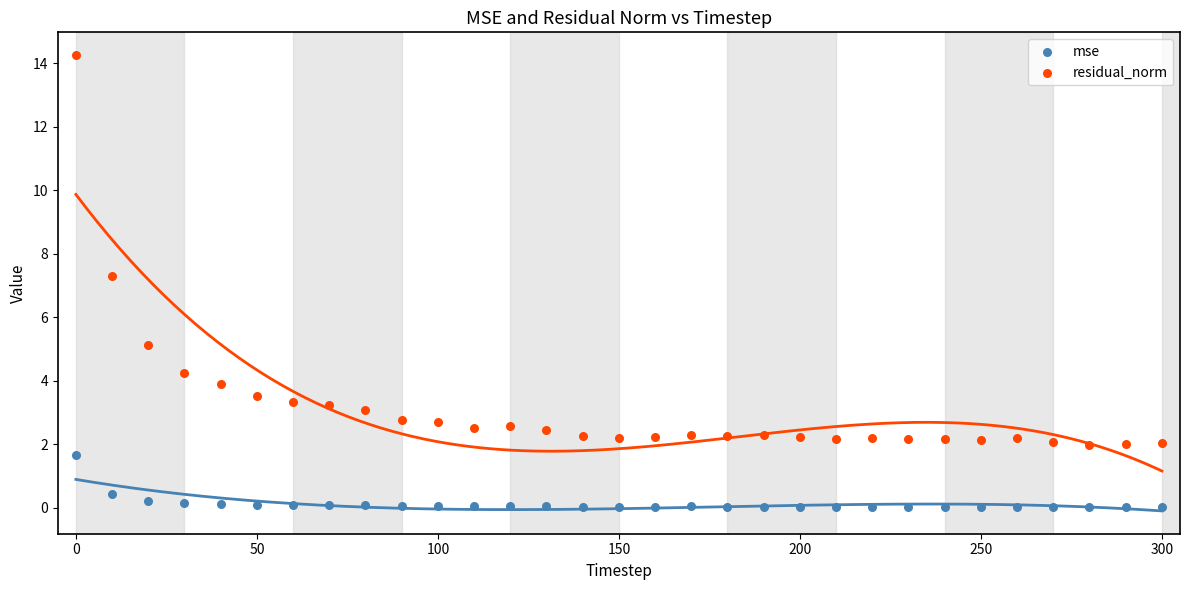

Which series contains the lowest Y value?

mse